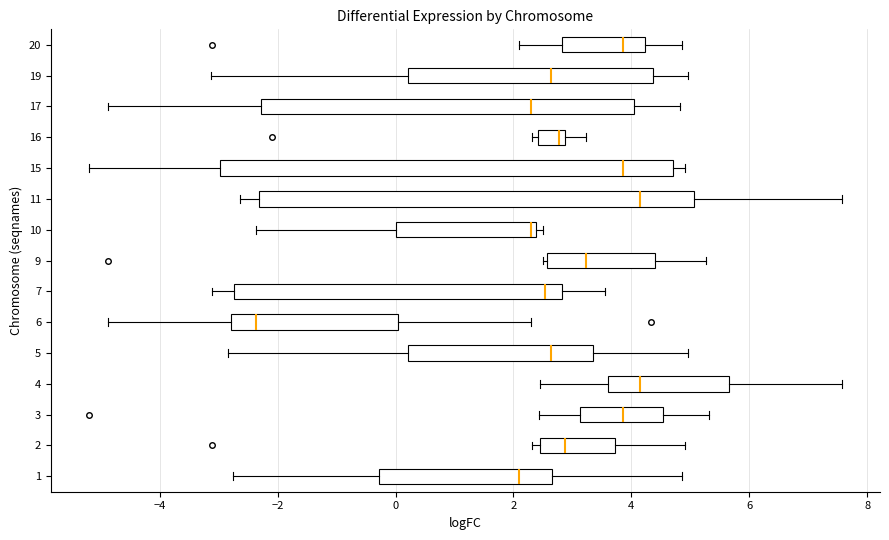

Which box's median line is the furthest to the left?

6